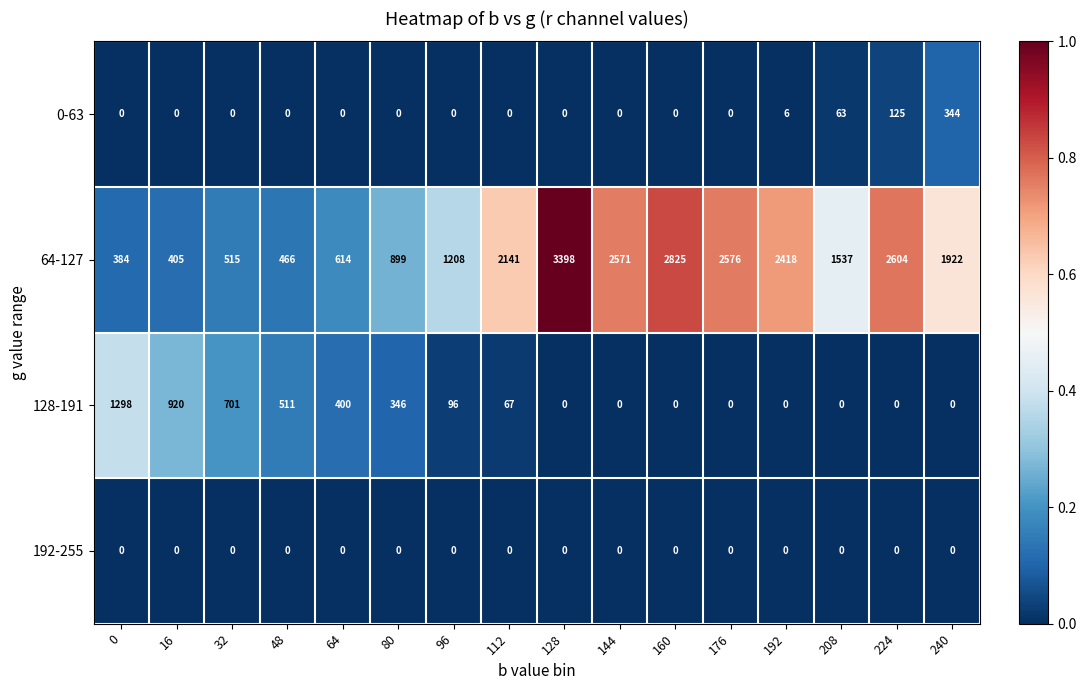

Between 32 and 96, which series saw the biggest shift?

64-127